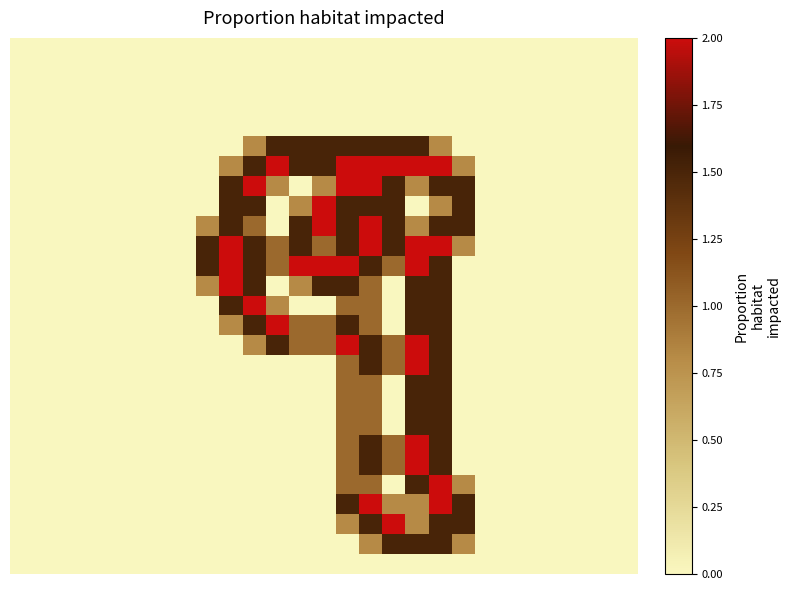

At which category is the sum across all series the highest?

18